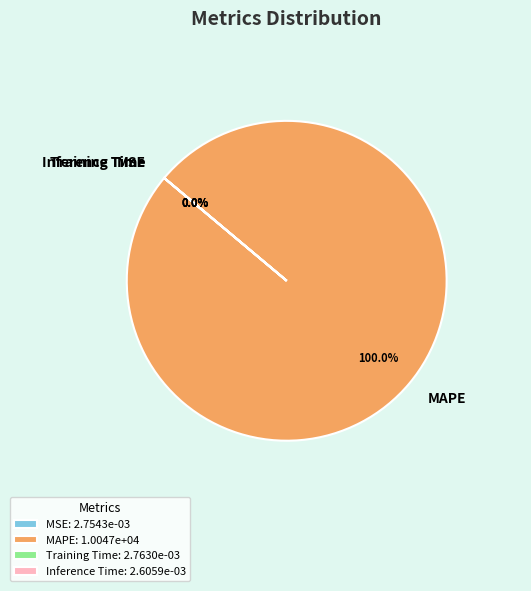

Which slice is the smallest?

Inference Time